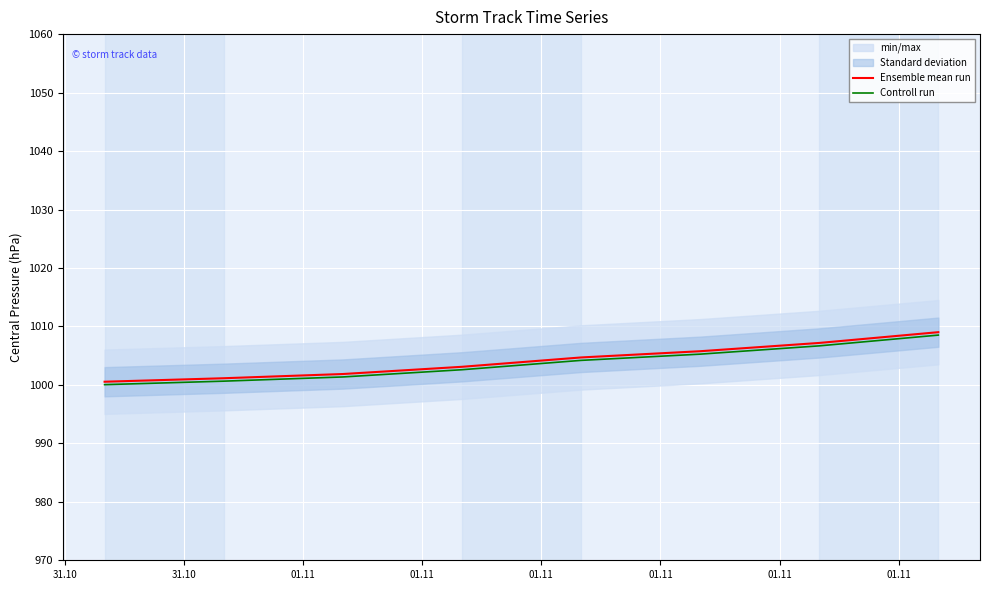

What is the maximum value for Ensemble mean run?

1009.0